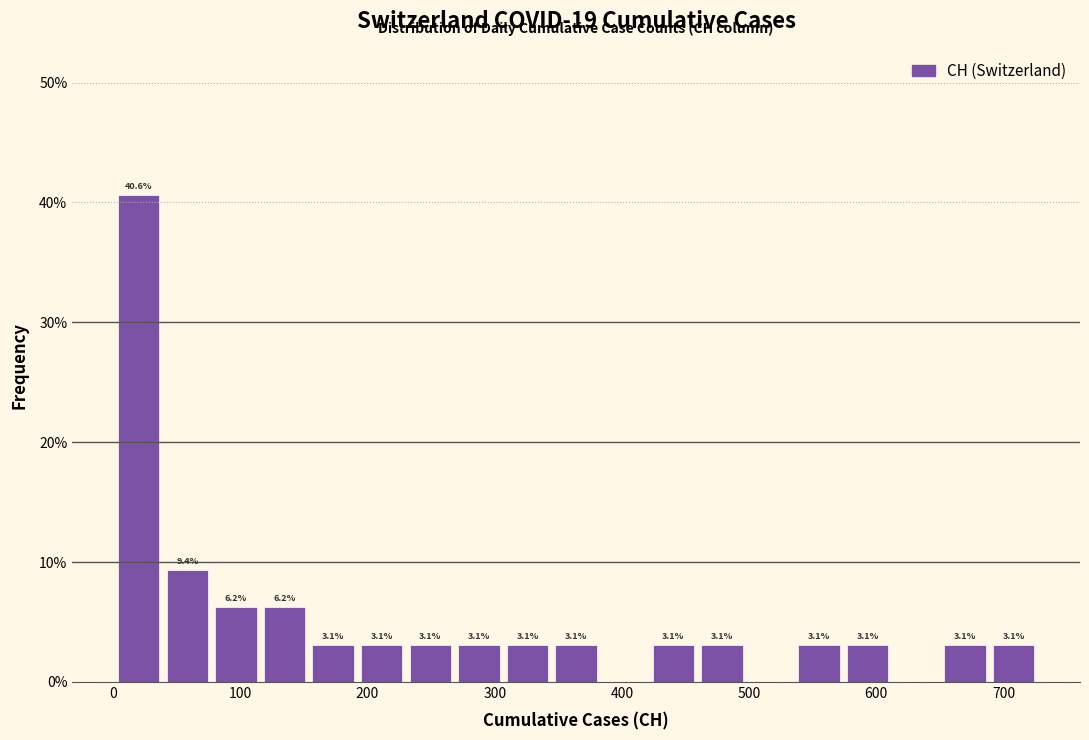

Read against the x-axis, roughly where is the centre of the tallest bar?

20